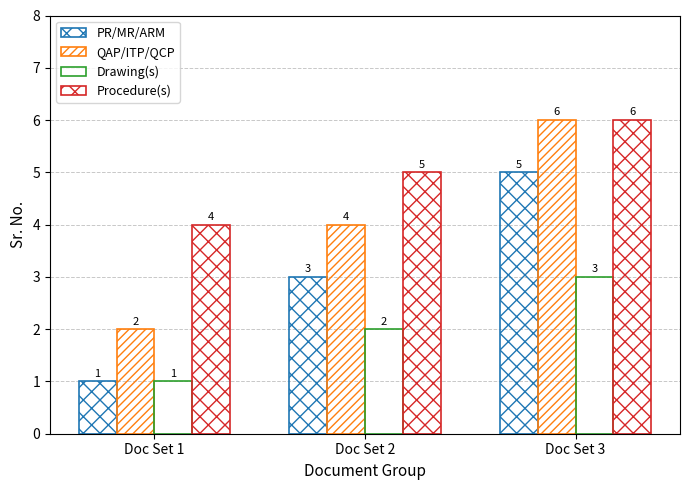

Are the bars grouped side by side (vs. stacked)?

Yes